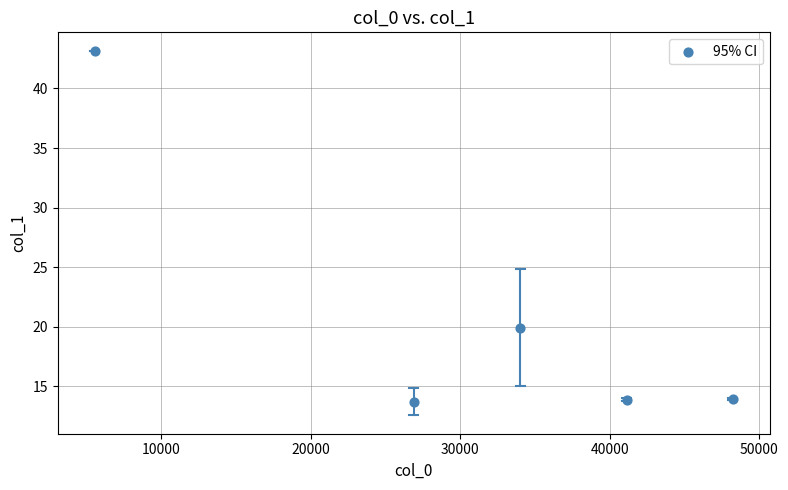

What Y value in the scatter plot is closest to 28?

19.9